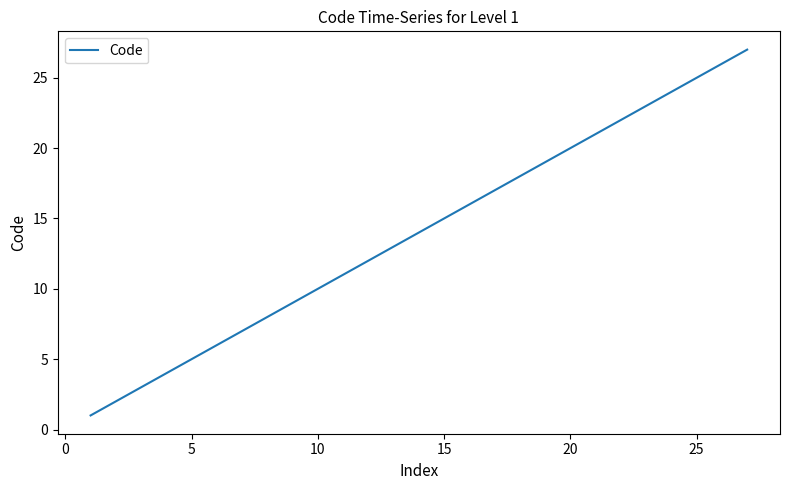

How many values are below 14?

13